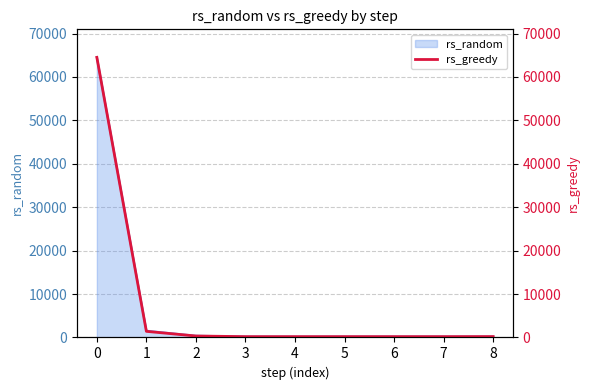

List the labels in order of value, smallest first.

3, 4, 5, 6, 7, 8, 2, 1, 0